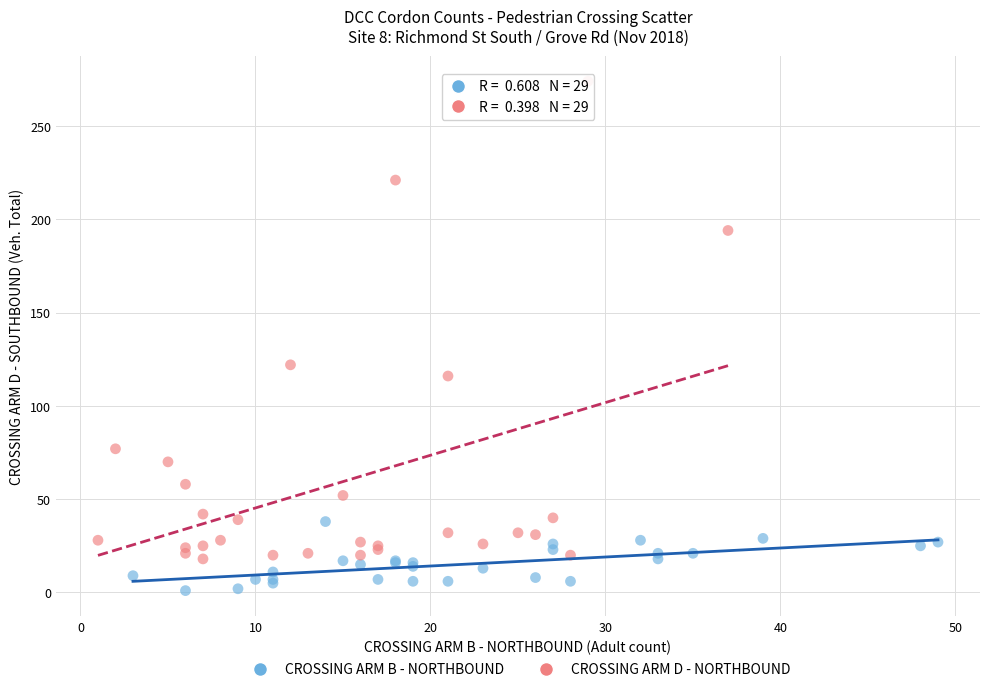

Which series reaches the minimum Y coordinate?

CROSSING ARM B - NORTHBOUND